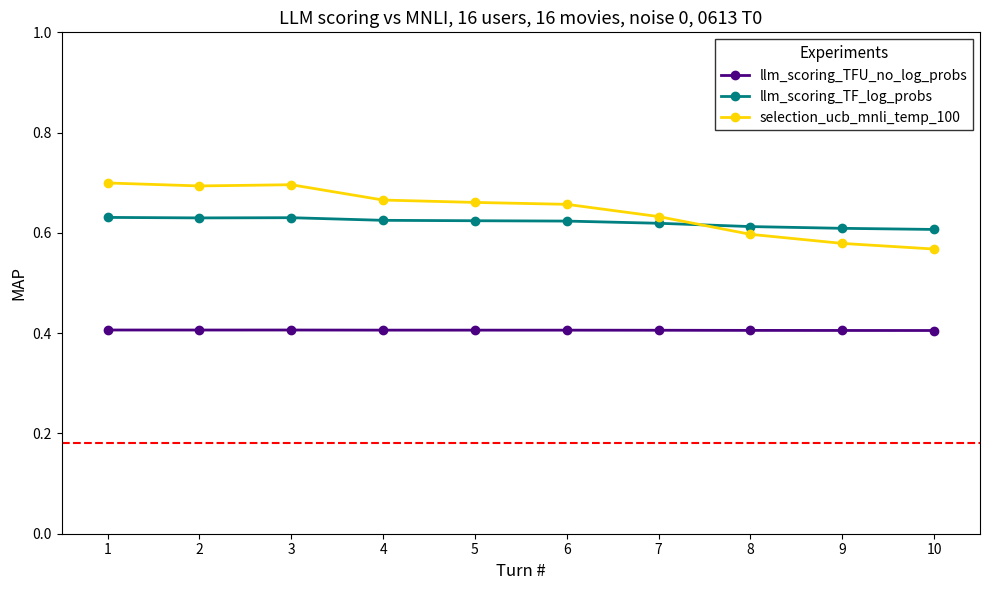

Is it true that llm_scoring_TFU_no_log_probs equals 0.4 at 3?

True